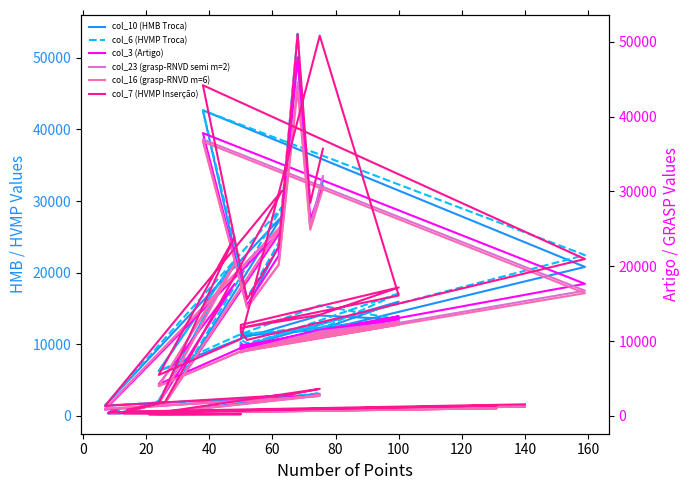

What is the sum of all col_10 (HMB Troca) values?

392116.1